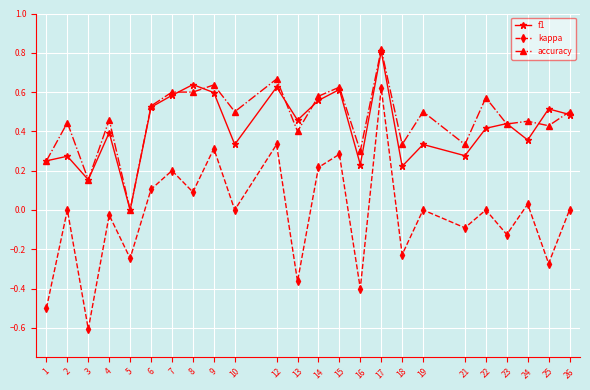

Between 12 and 24, which series saw the biggest shift?

kappa